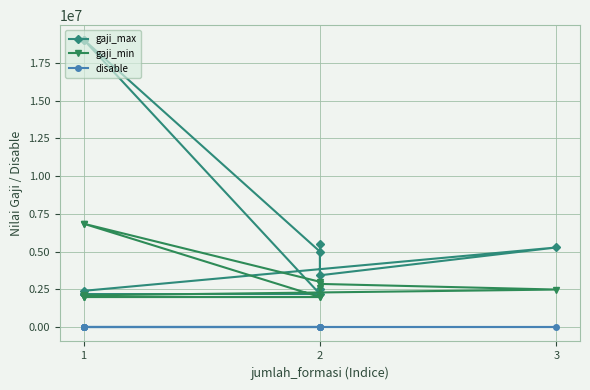

Is the value of gaji_min at 7 greater than the value of disable at 1?

Yes